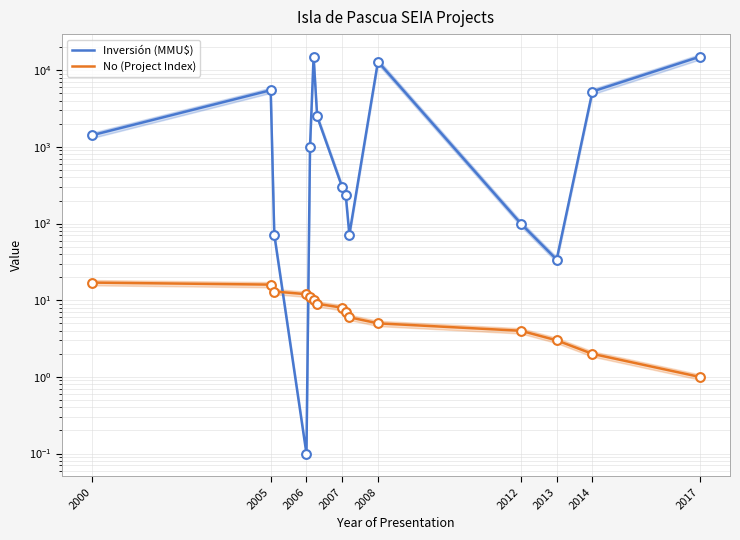

Which series reaches the minimum Y coordinate?

Inversión (MMU$)